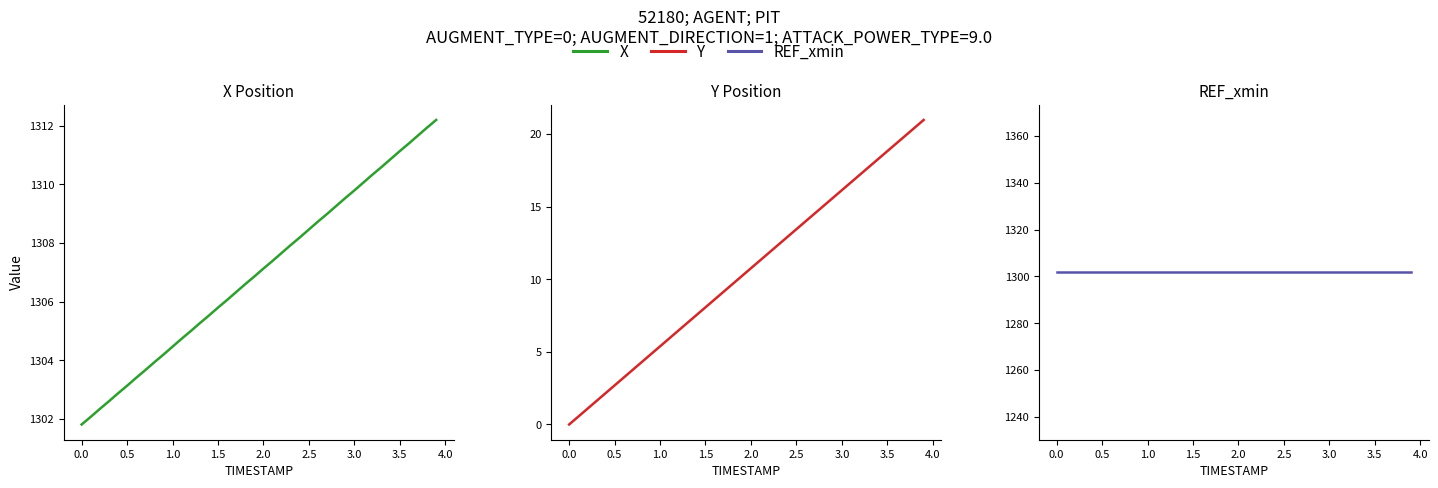

How many lines are shown in the chart?

3